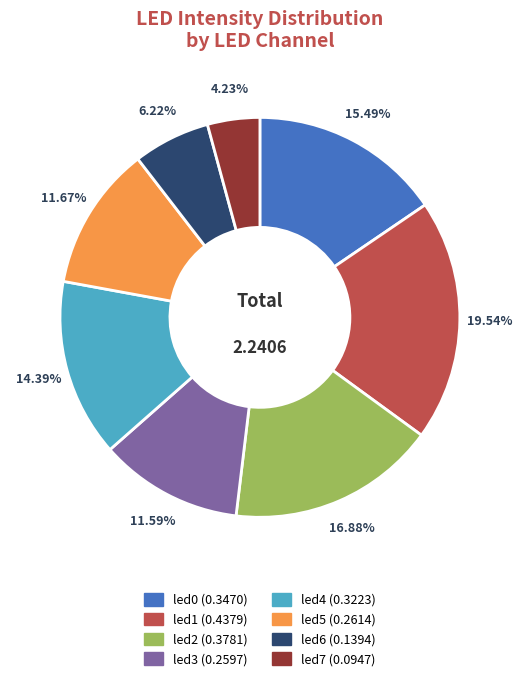

How much of the chart is everything except led3?

88.4%